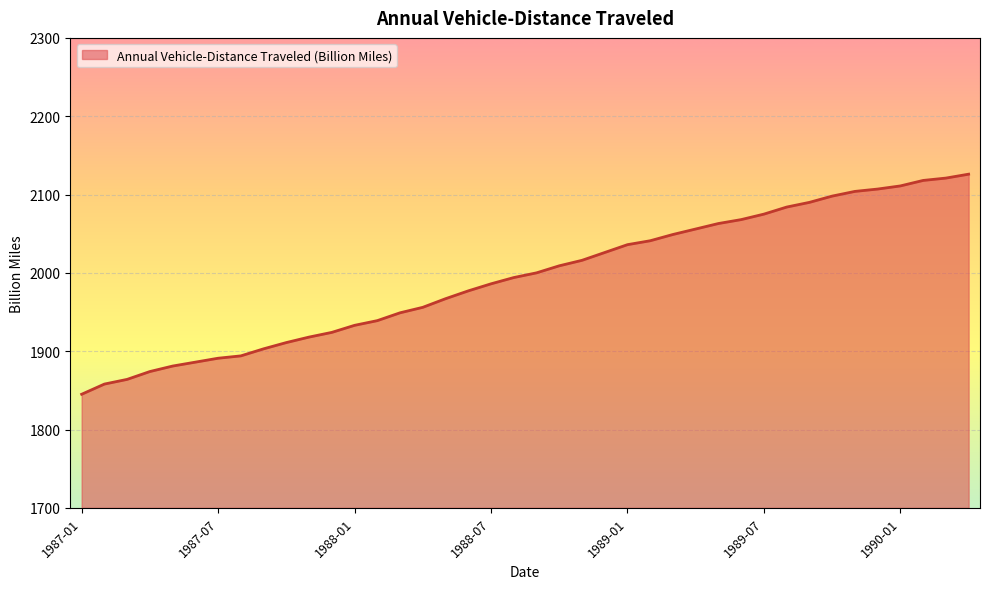

What is the maximum value shown in the chart?

2126